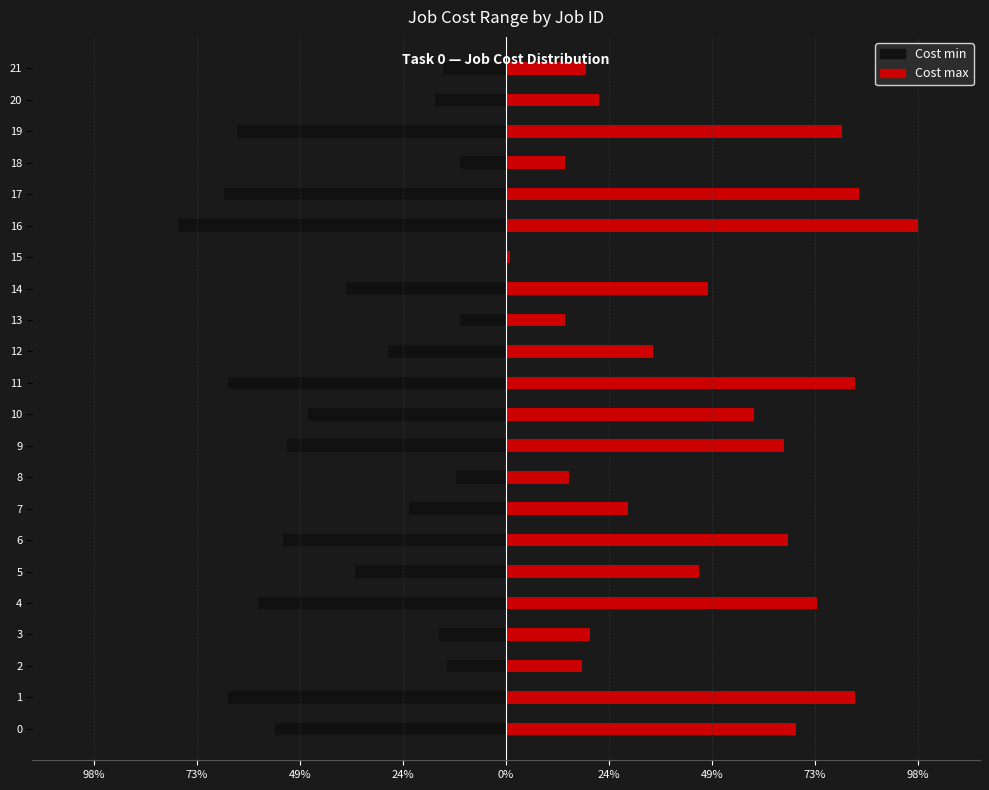

What is the greatest value displayed?

98